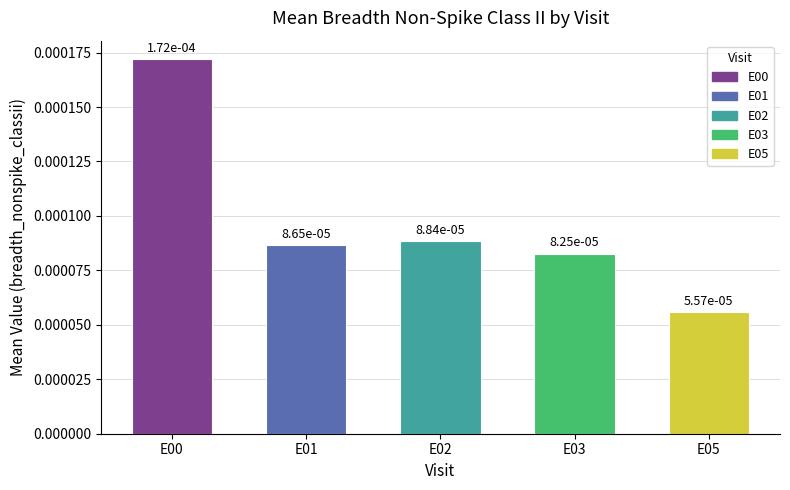

How many bars are there in total?

5